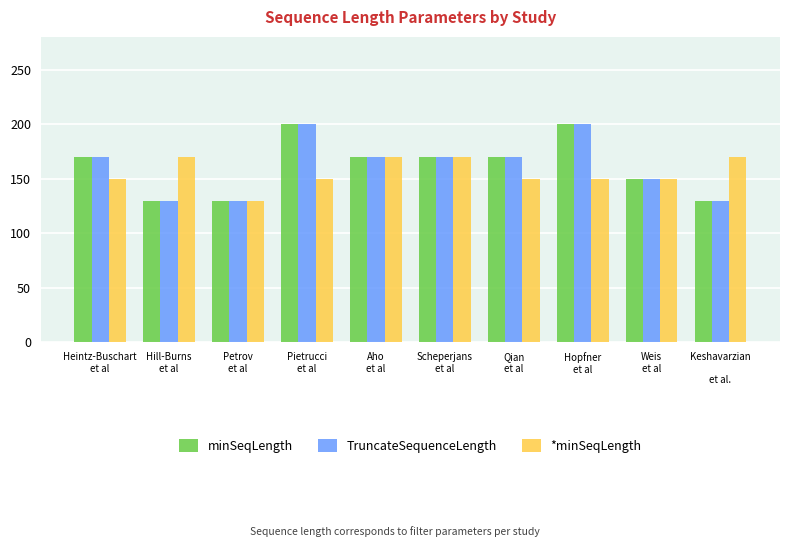

What is the highest value of the TruncateSequenceLength series?

200